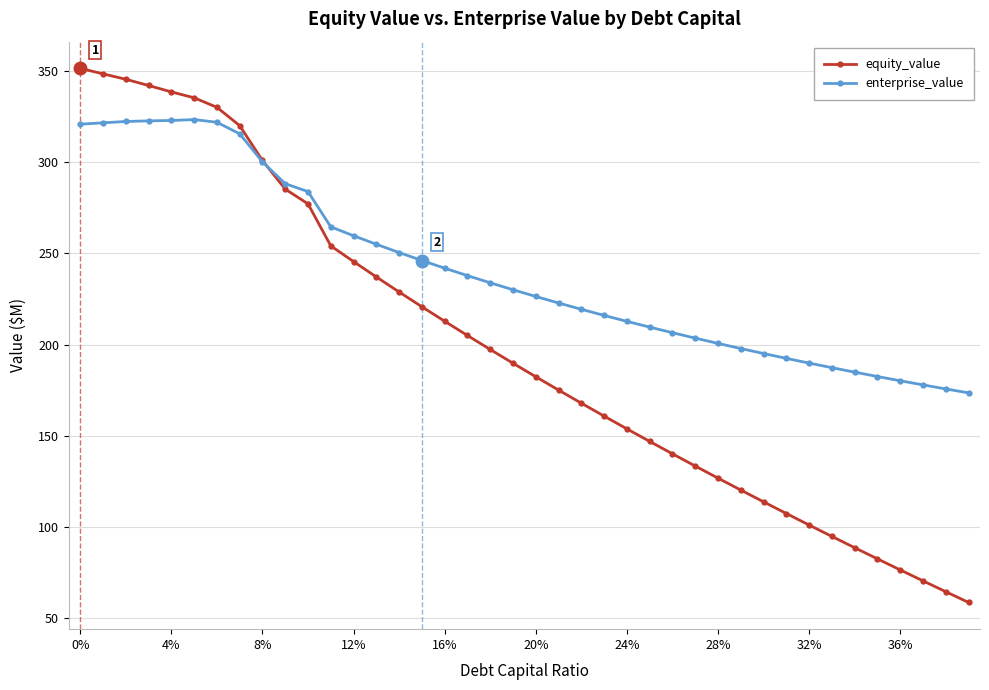

What is the highest value of the equity_value series?

351.4